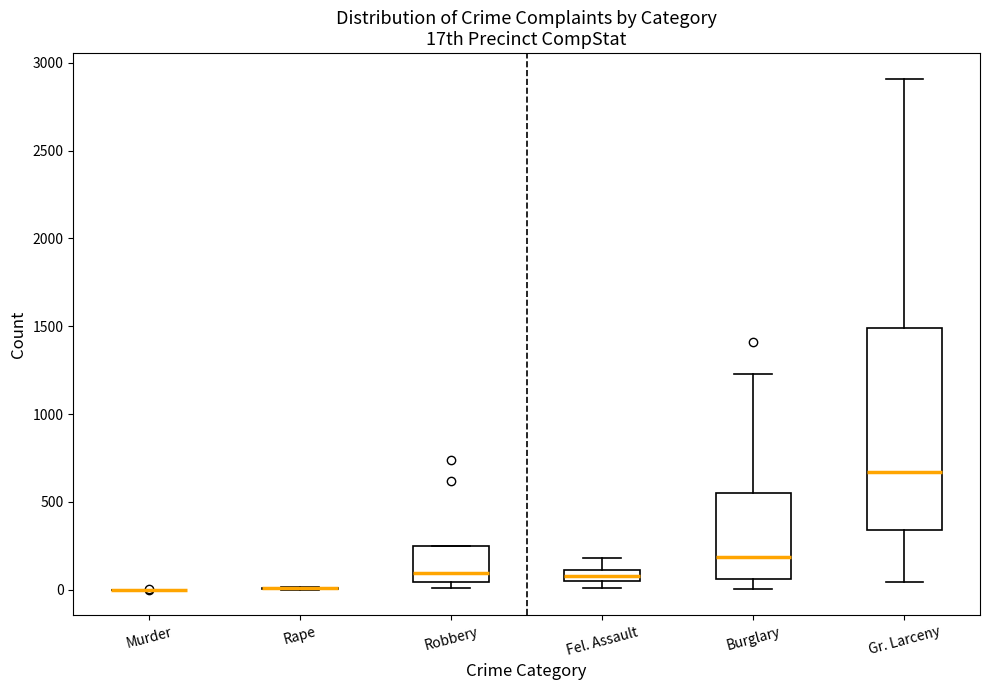

Where is the upper edge of the box for Gr. Larceny on the y-axis? The values are not printed on the chart, so give them approximately, as read against the axis.

1500